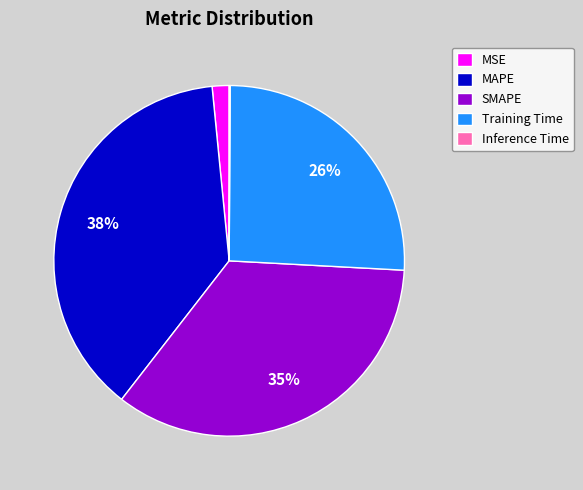

True or false: MAPE accounts for 38% of the total.

True